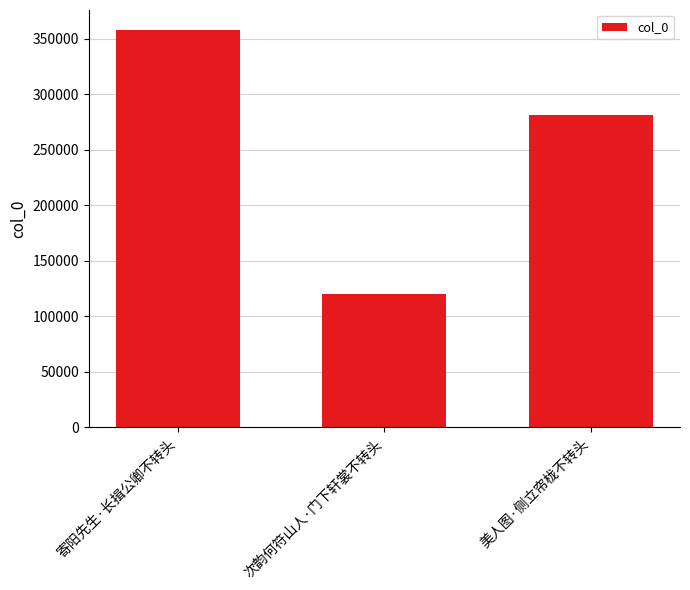

At which label is the value closest to 238898?

美人图·侧立帘栊不转头